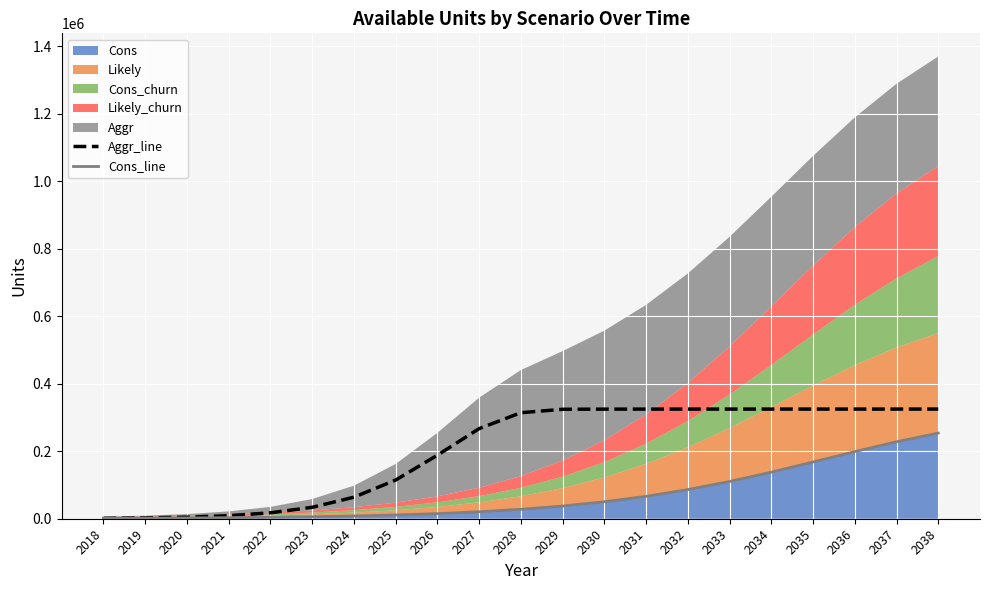

Read the Cons_line value at 2024, to the nearest 100.

8100